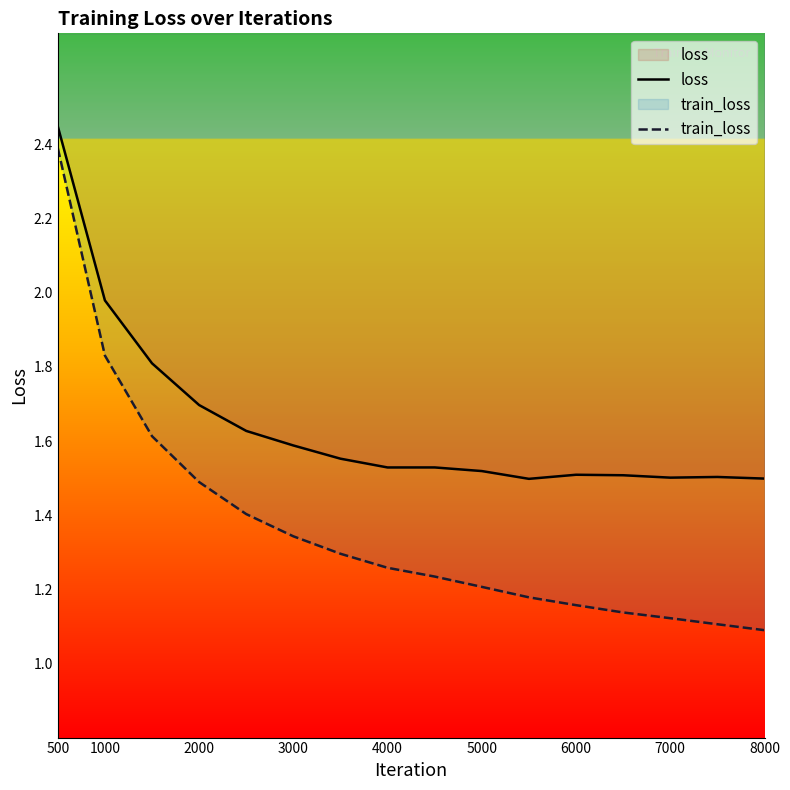

Between 1000 and 7000, which series saw the biggest shift?

train_loss